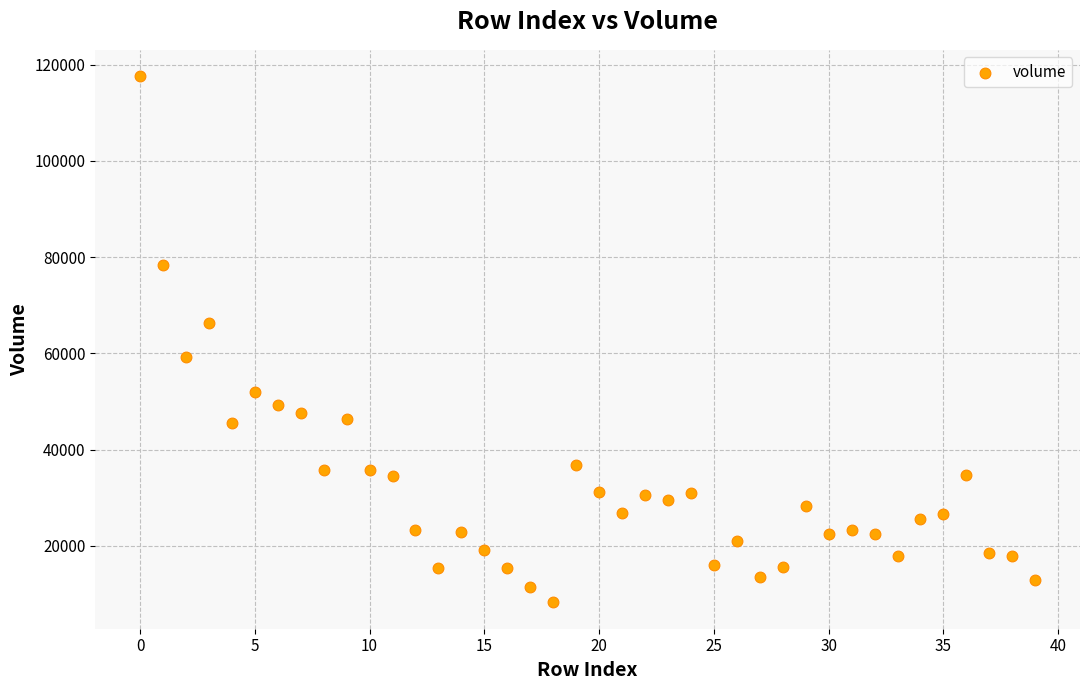

What is the range of Y values (max minus min)?

109370